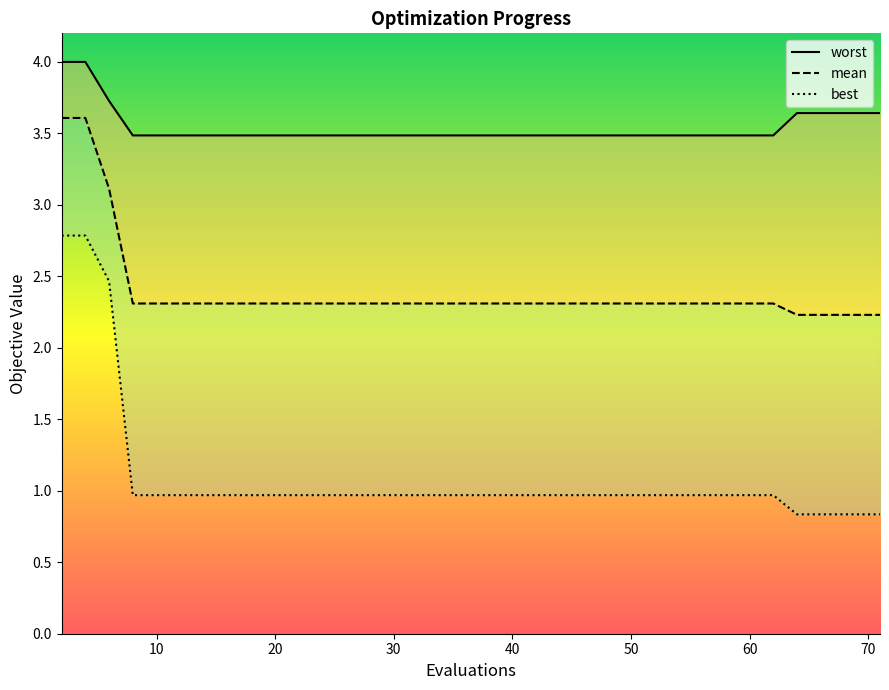

Count the number of categories in the chart.

40